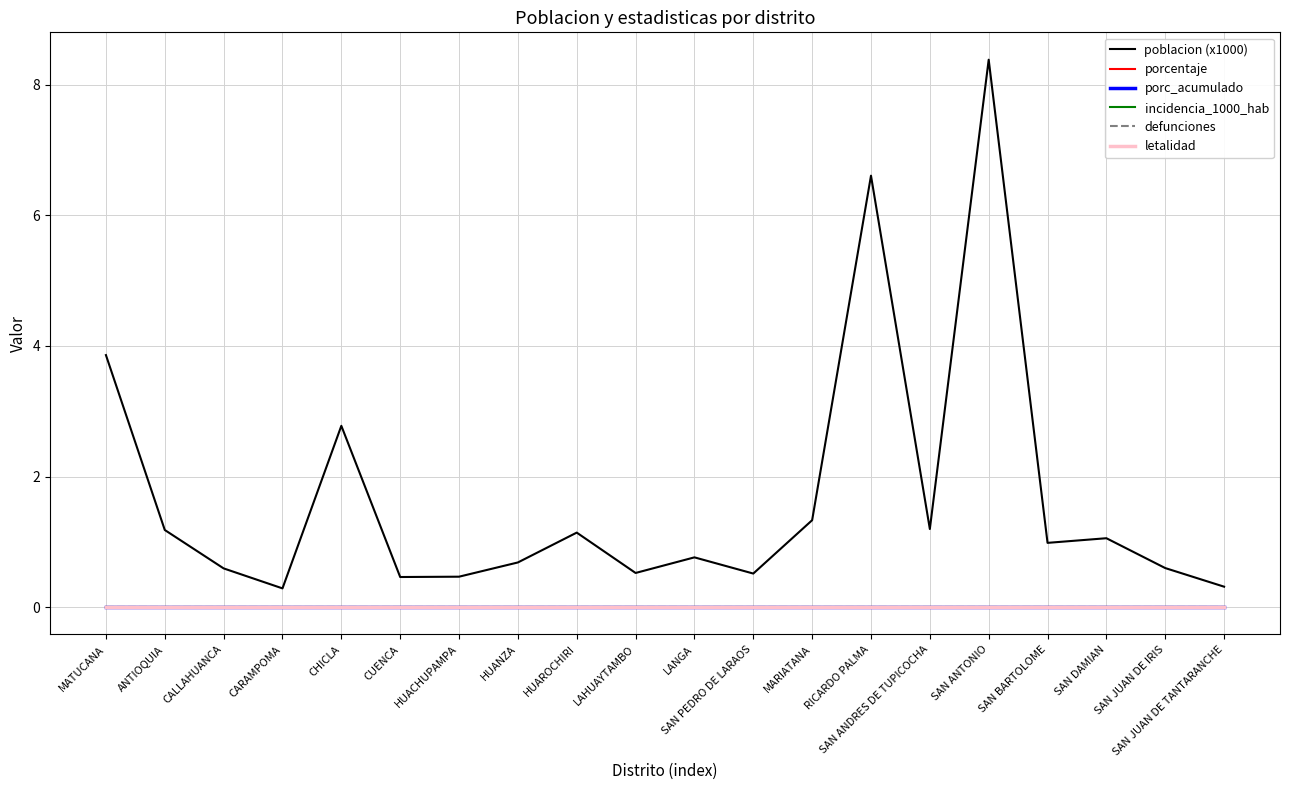

Which series has the largest range (max minus min)?

poblacion (x1000)